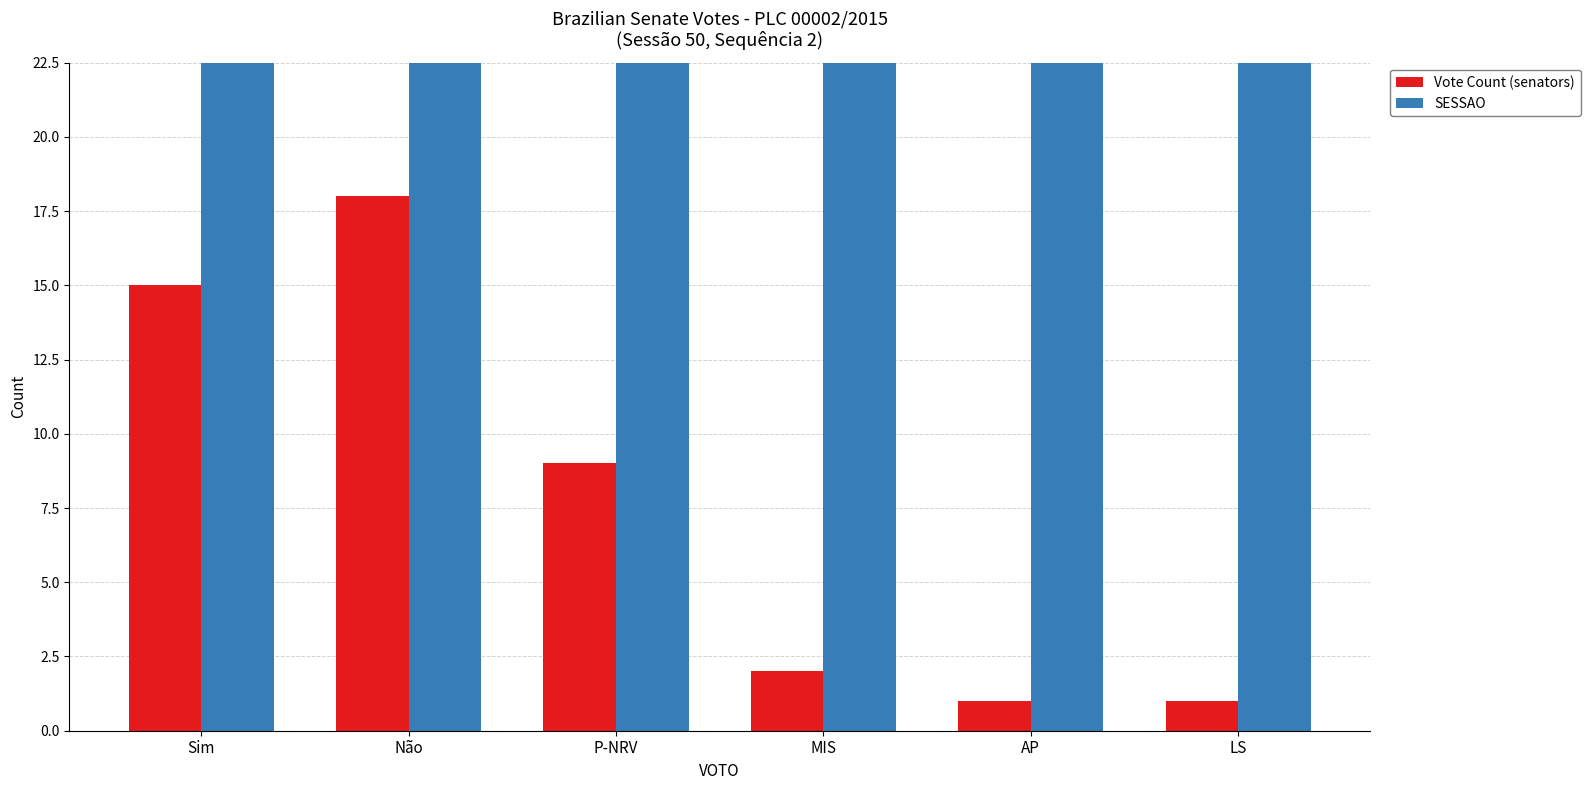

What is the average value of the SESSAO series?

50